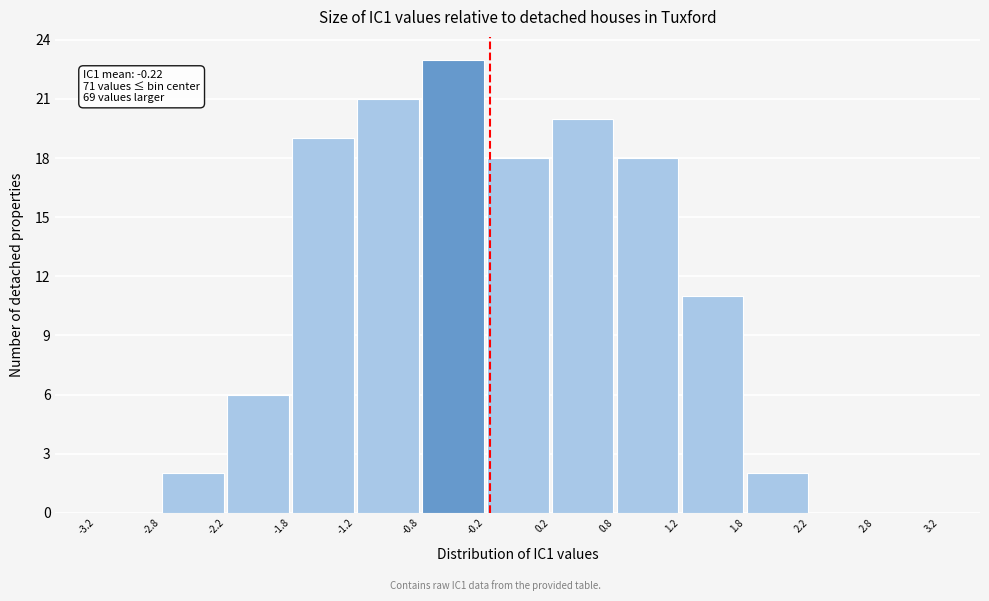

Over which range of the x-axis is the bar tallest?

-0.8 to -0.2